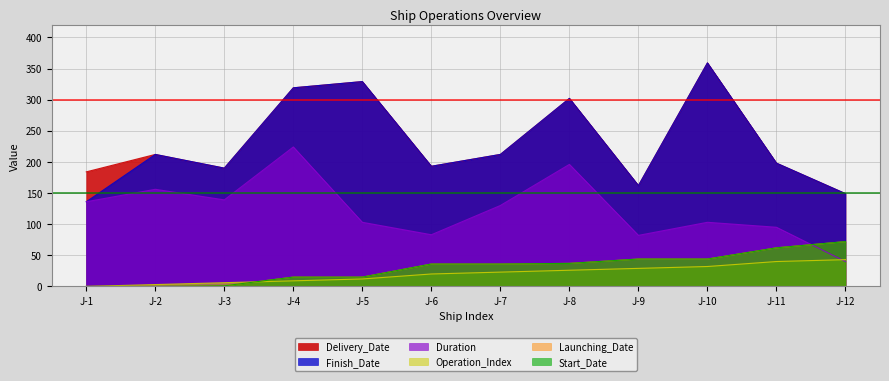

At which category does the chart reach its peak across all series?

J-10